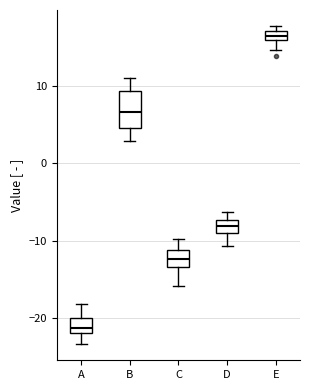

Where does the upper whisker of the box for B end on the y-axis? The values are not printed on the chart, so give them approximately, as read against the axis.

11